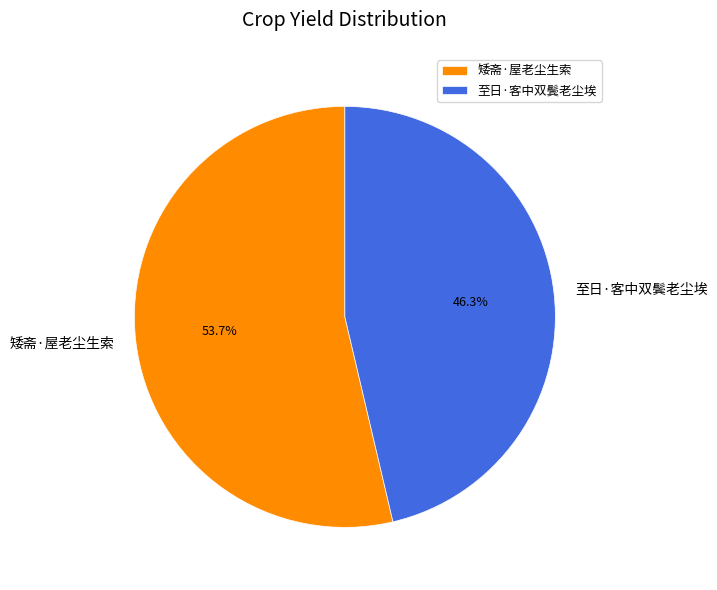

What is the ratio of the value at 矮斋·屋老尘生索 to the value at 至日·客中双鬓老尘埃?

1.2